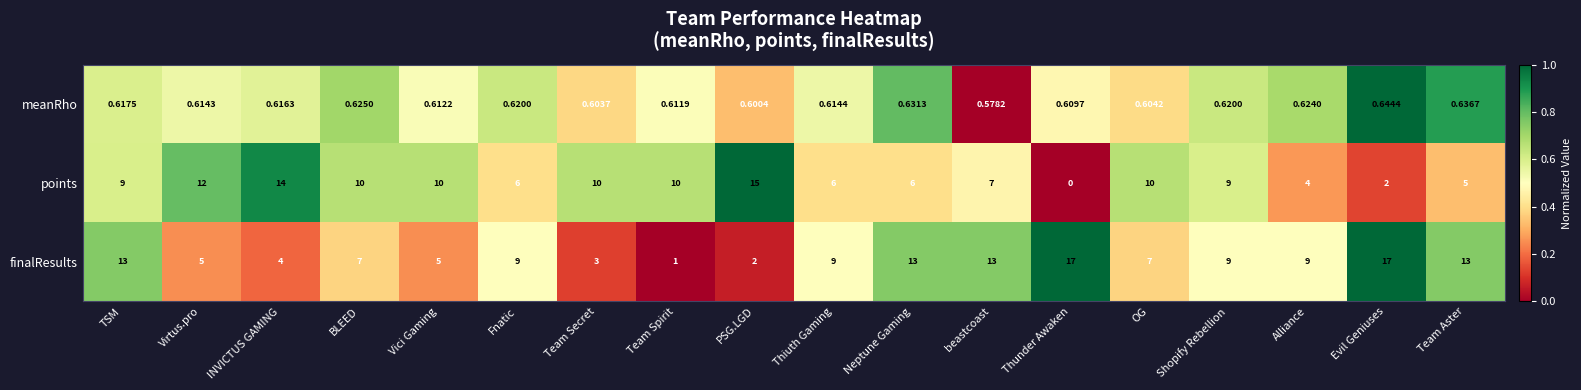

Is the value of finalResults at Thiuth Gaming greater than the value of points at Alliance?

Yes